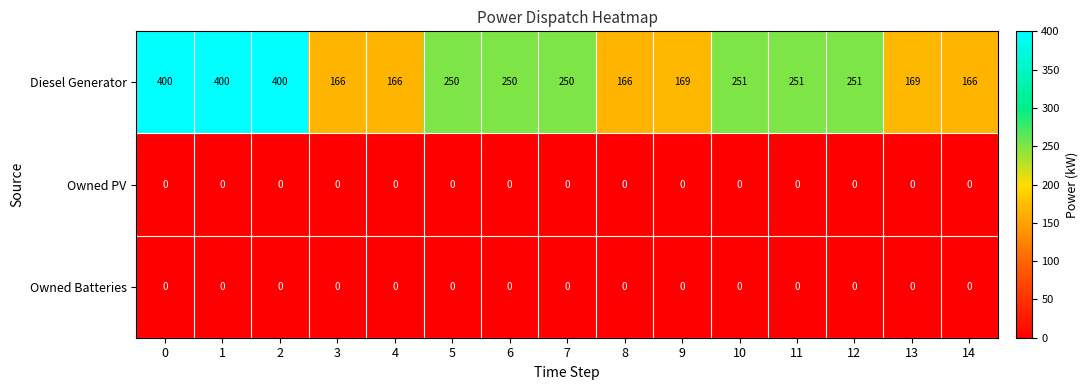

What is the total value across all series at 12?

251